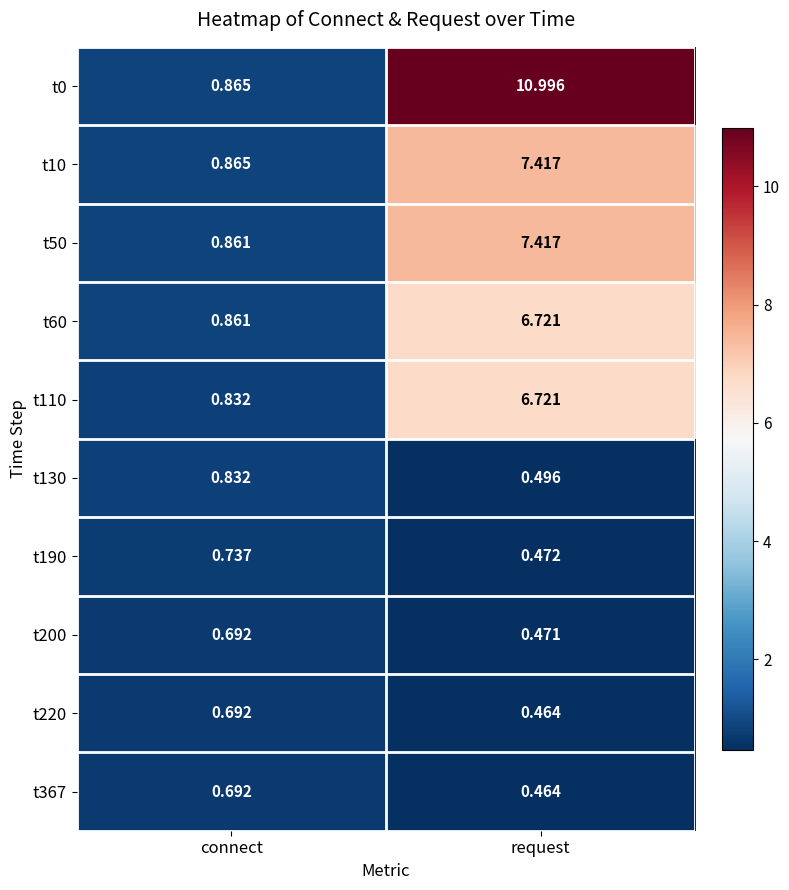

Which label corresponds to the smallest value in the chart?

request